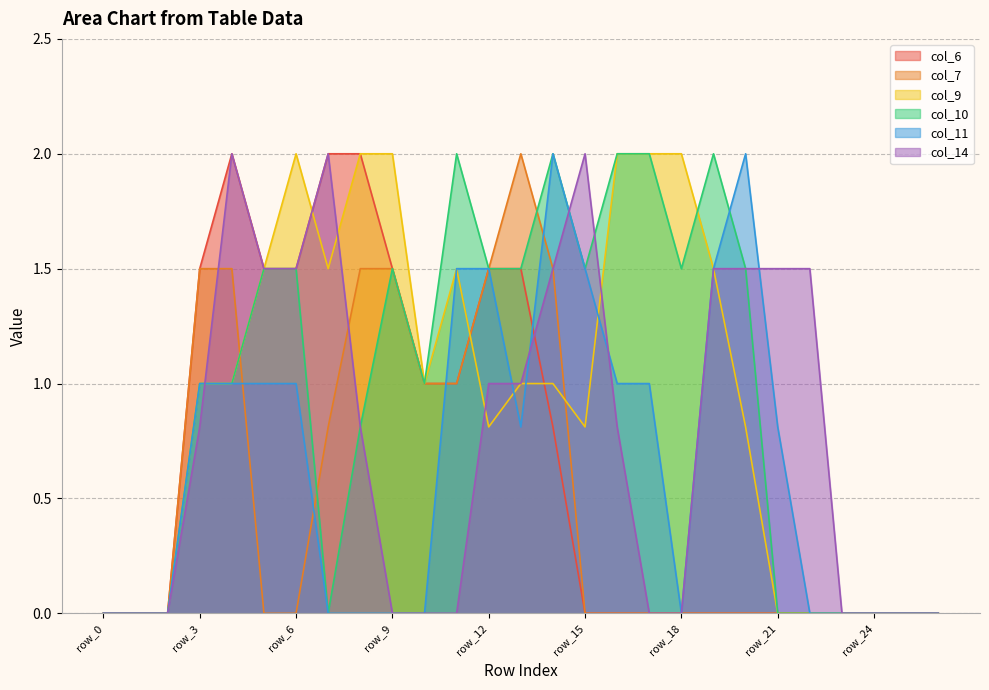

Where is the first local minimum for col_10?

row_7